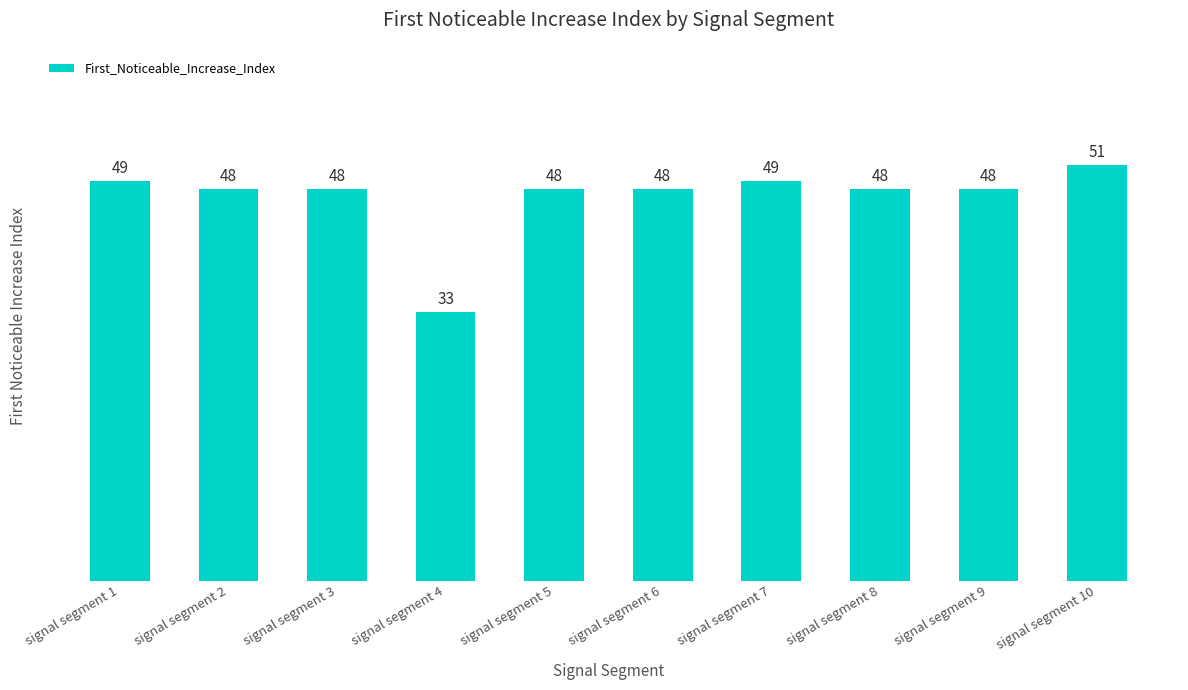

What is the sum of the values at signal segment 1 and signal segment 5?

97